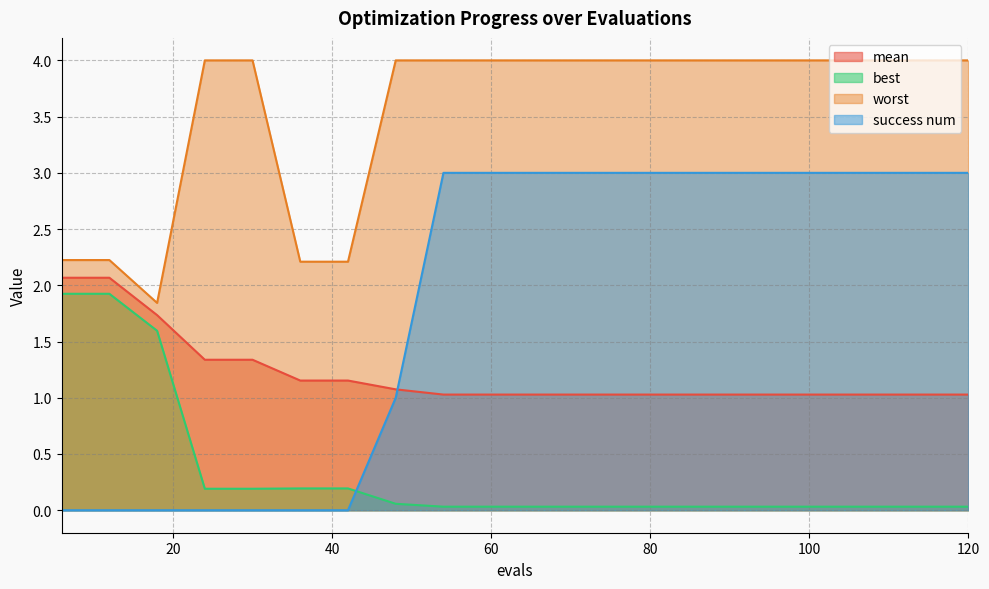

What is the maximum value for best?

1.9